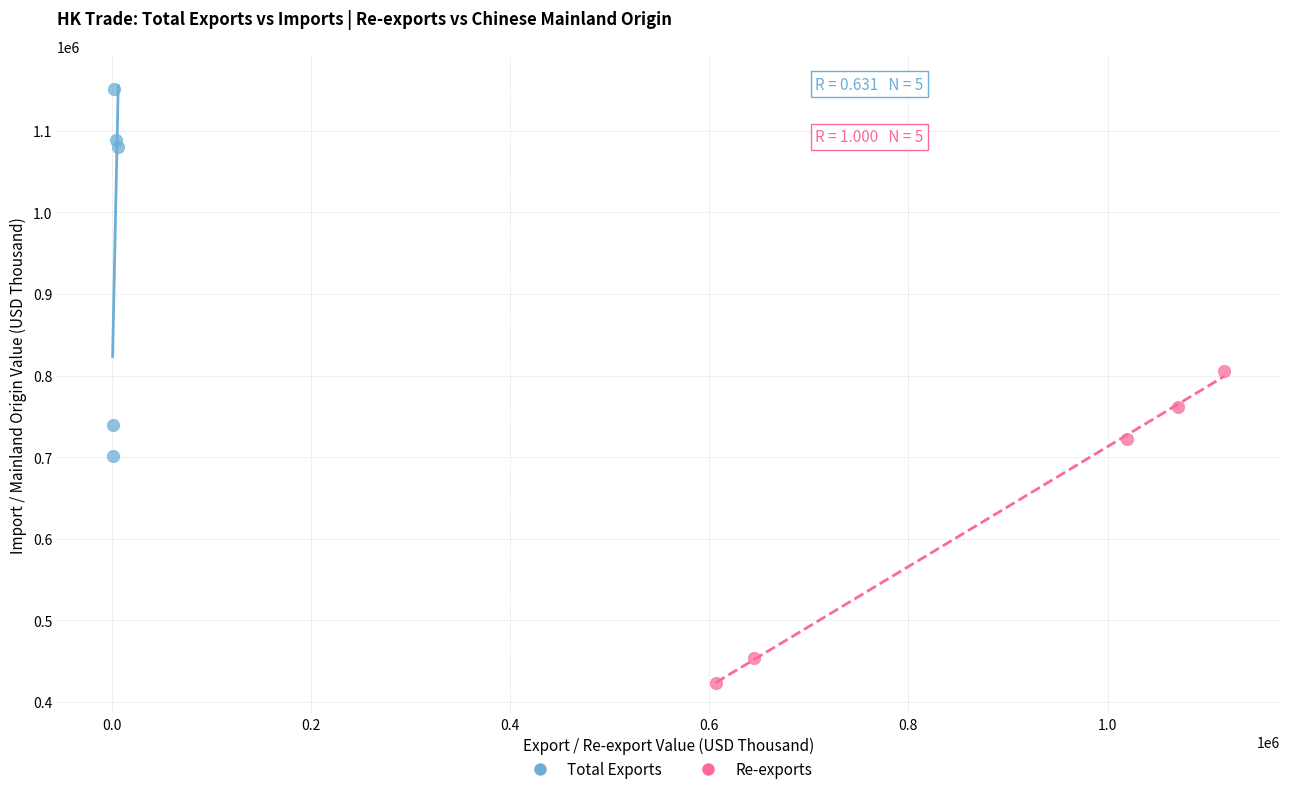

Which series contains the highest Y value?

Total Exports